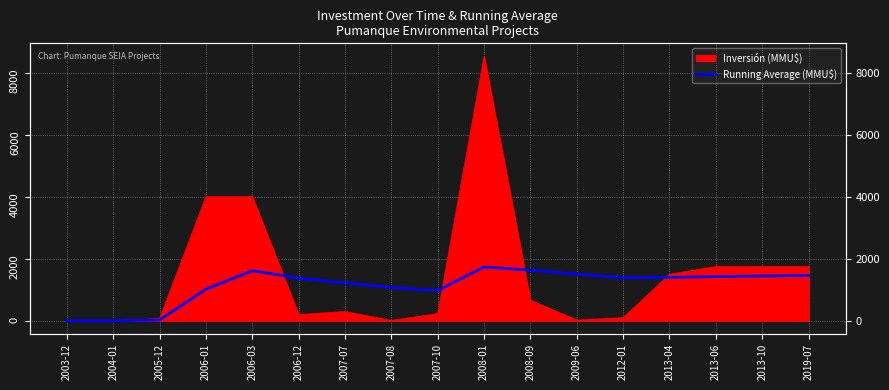

What is the ratio of the value at 2013-10 to the value at 2005-12?

60.2